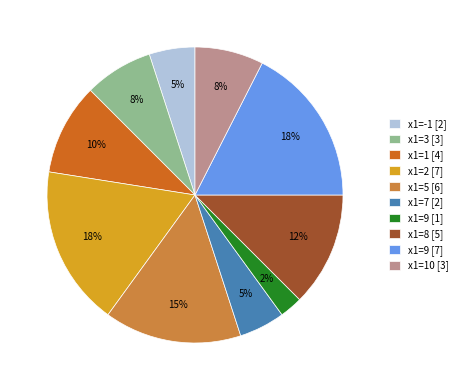

Does x1=3 [3] represent more than half of the total?

No